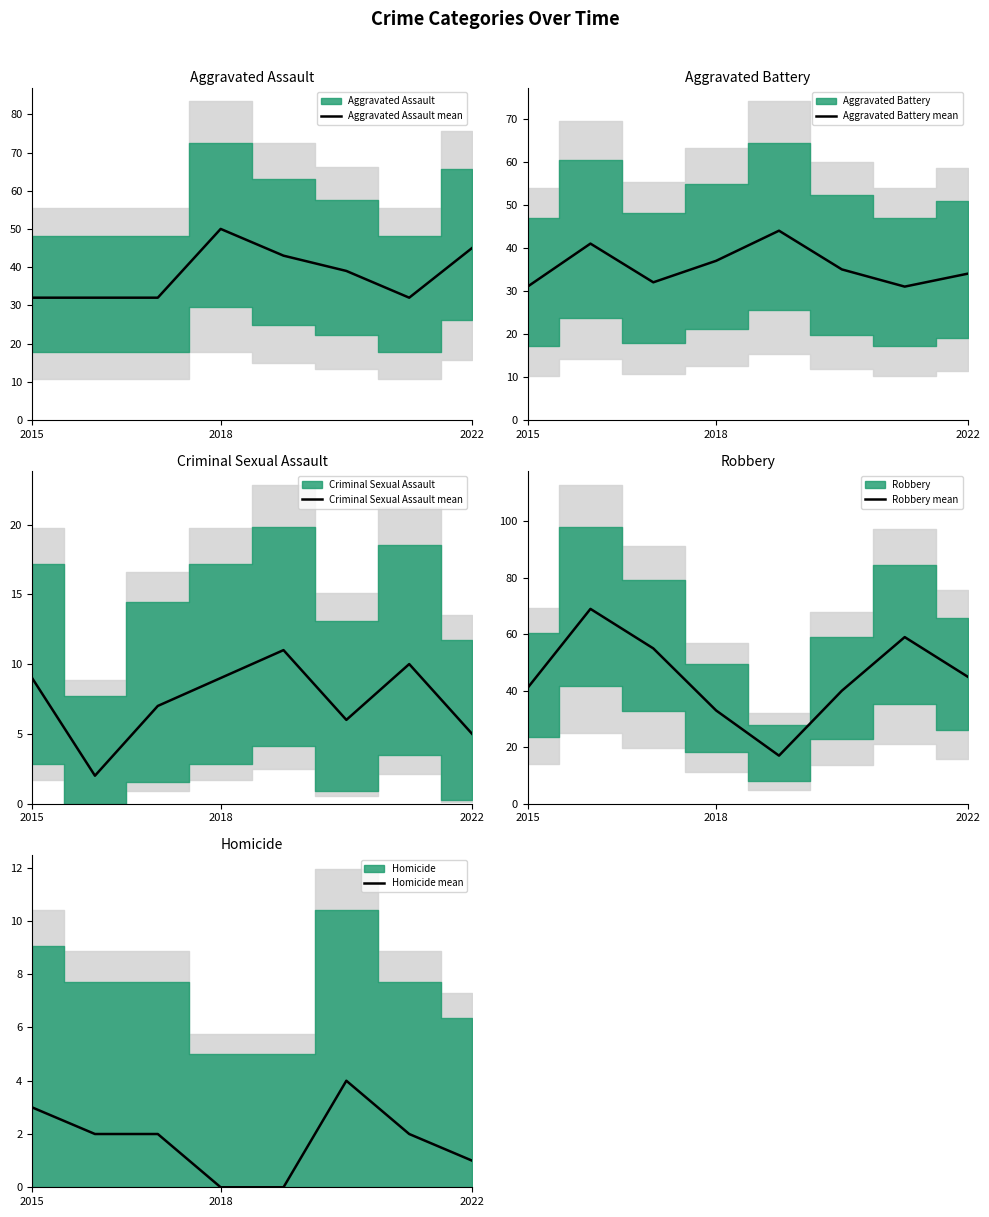

The value of Criminal Sexual Assault mean at 2015 is 9. True or false?

True